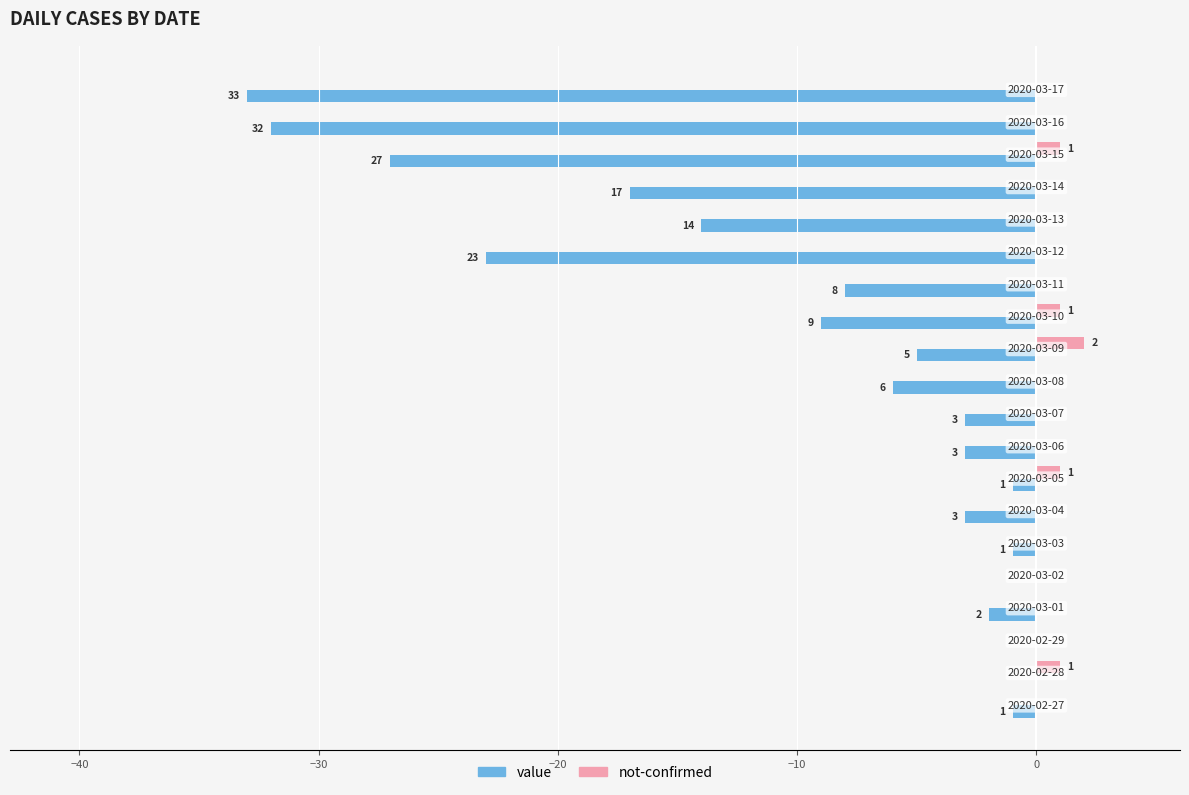

What are all the series names shown in the legend?

value, not-confirmed